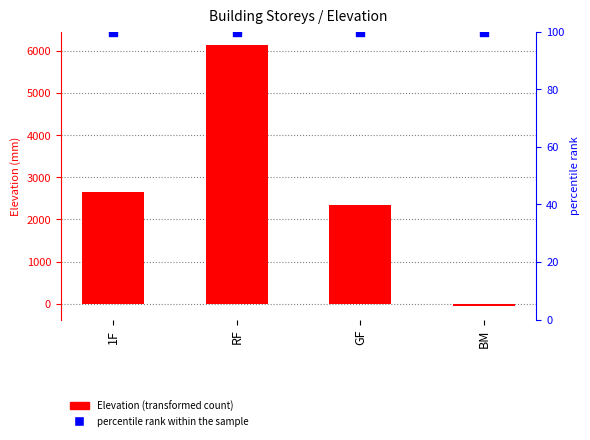

Which series contains the highest Y value?

Elevation